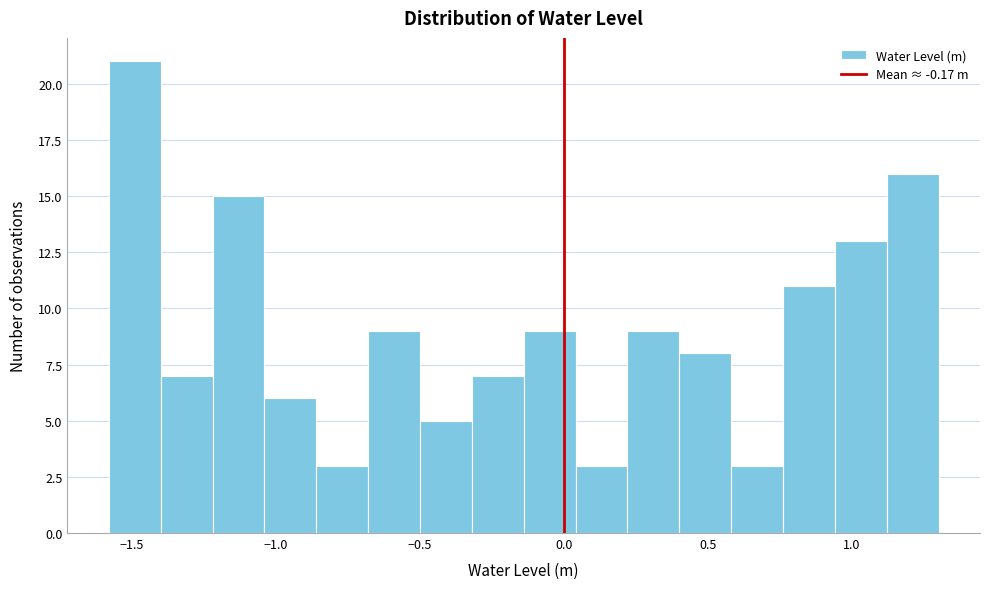

Read against the x-axis, roughly where is the centre of the tallest bar?

-1.50